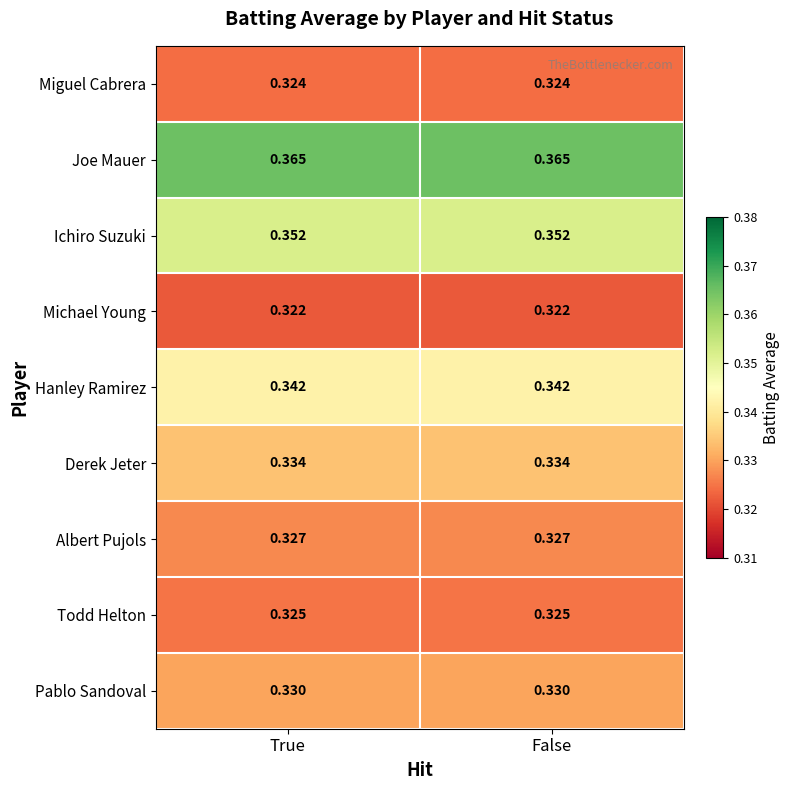

Is the value of Hanley Ramirez at False greater than the value of Pablo Sandoval at True?

Yes